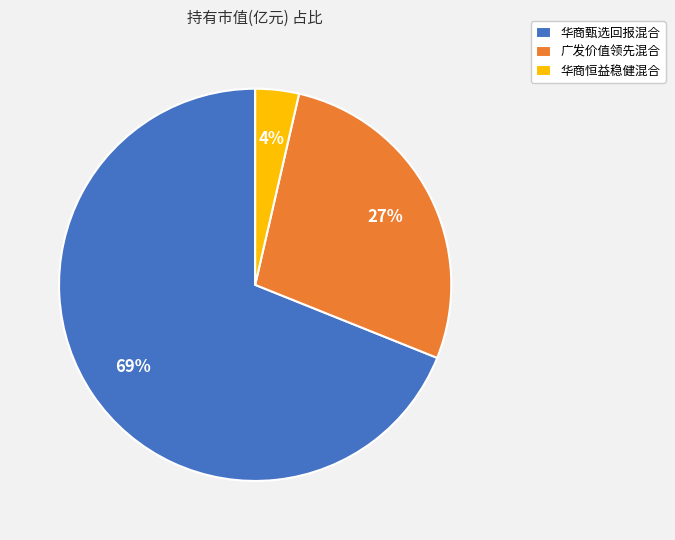

Which slice is the largest?

华商甄选回报混合